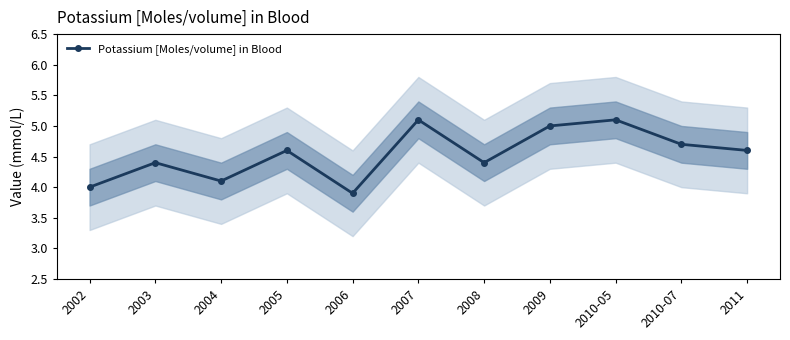

Rank the categories by value from lowest to highest.

2006, 2002, 2004, 2003, 2008, 2005, 2011, 2010-07, 2009, 2007, 2010-05